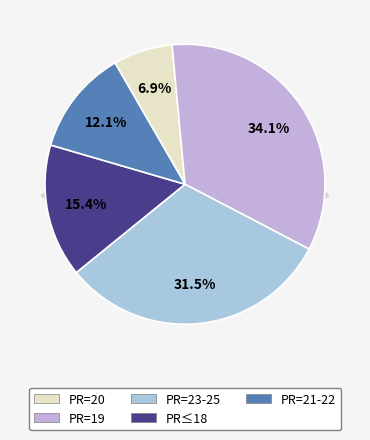

Is the sum of 20 and 20 greater than half?

No